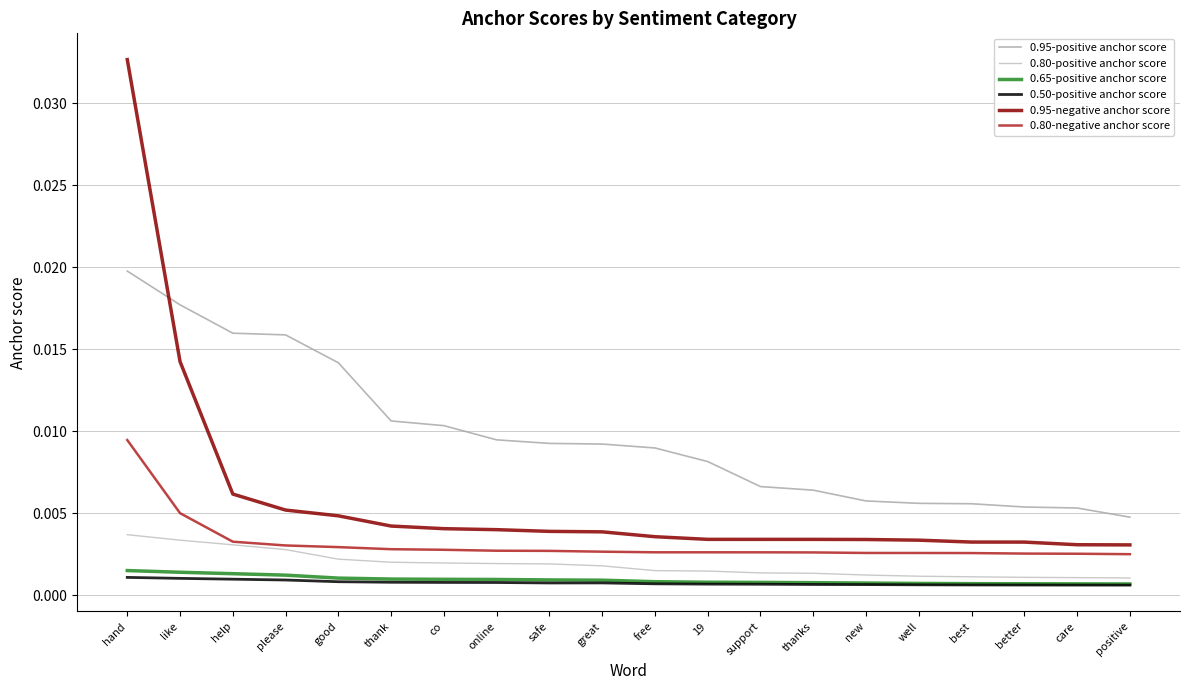

What are all the series names shown in the legend?

0.95-positive anchor score, 0.80-positive anchor score, 0.65-positive anchor score, 0.50-positive anchor score, 0.95-negative anchor score, 0.80-negative anchor score